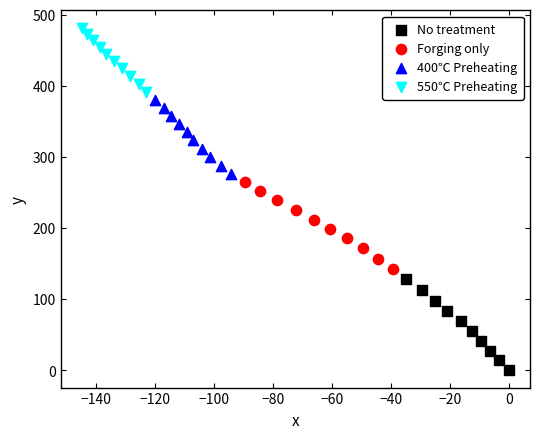

Which series contains the lowest Y value?

No treatment